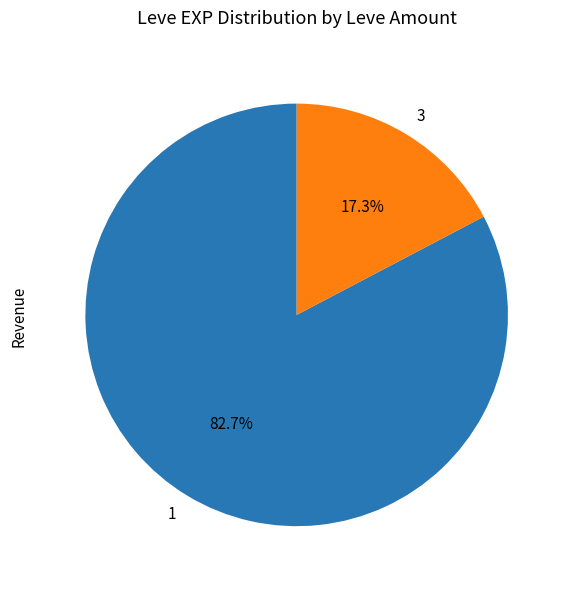

Which slice is the largest?

1